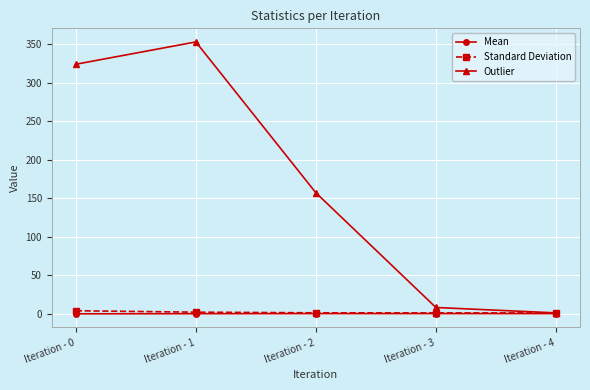

What value does the Outlier series have at Iteration - 1?

353.0